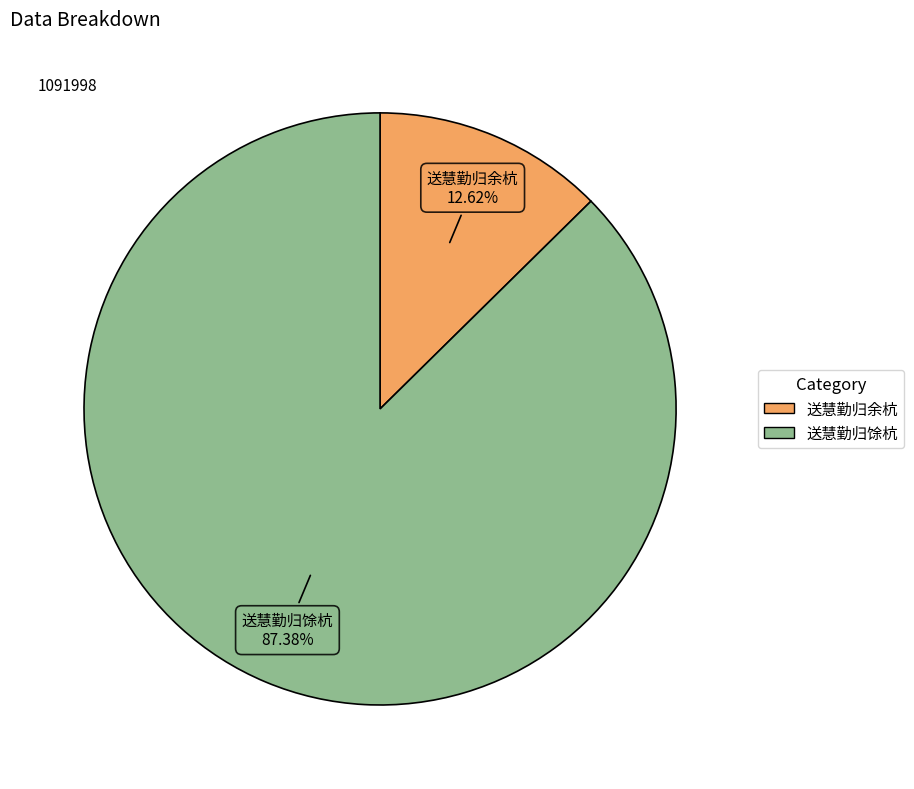

What is the largest slice in the pie chart?

送慧勤归馀杭